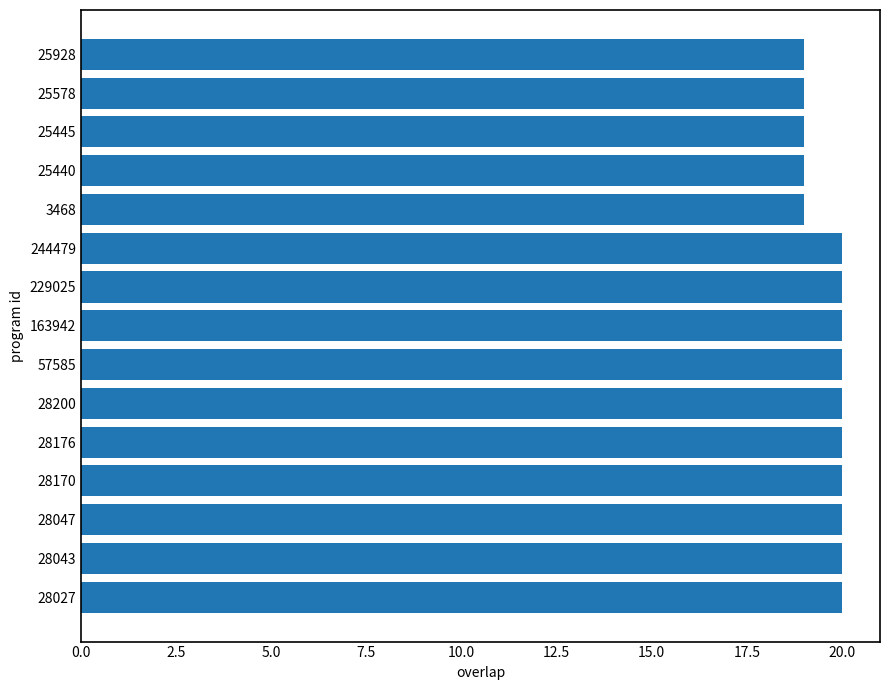

Are the bars horizontal?

Yes